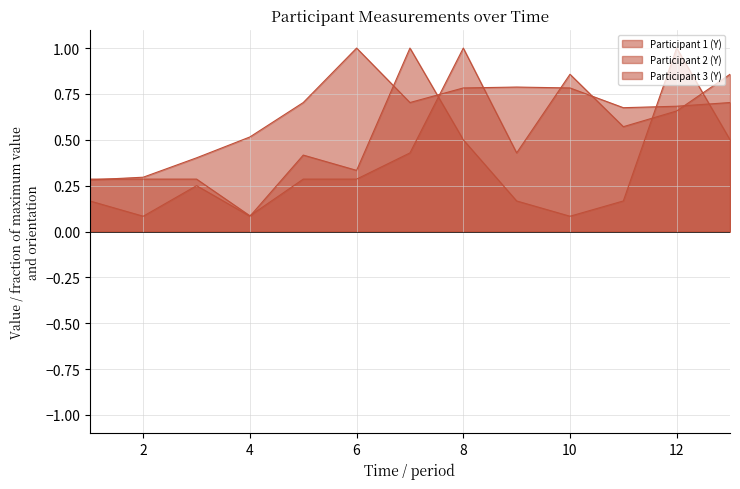

How many lines are shown in the chart?

3